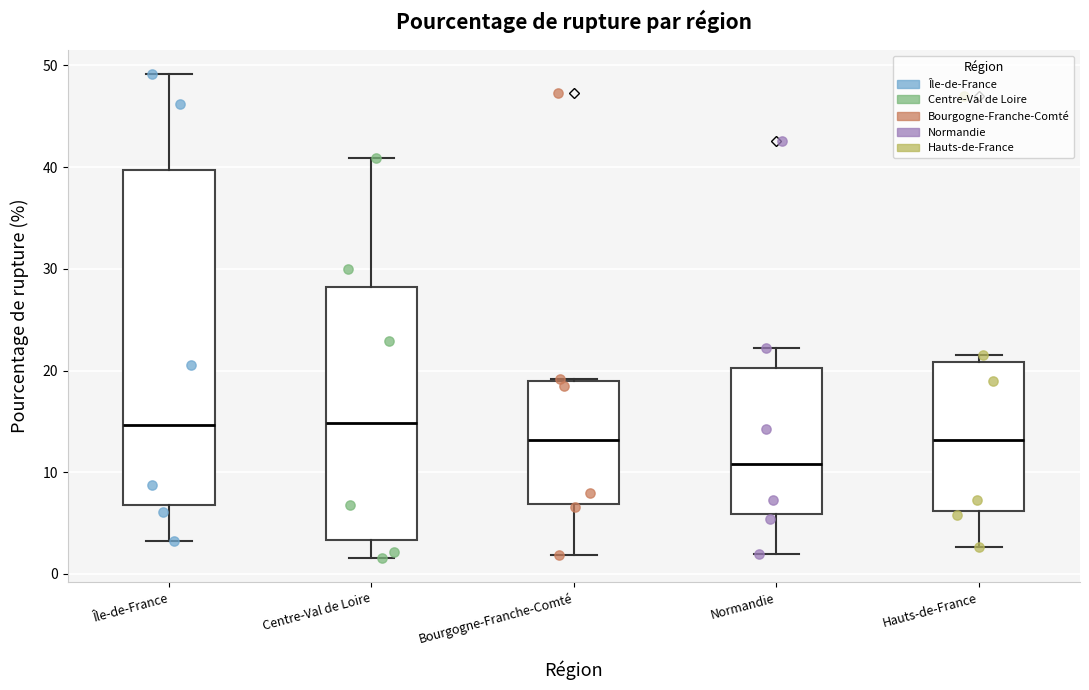

Reading left to right, read every box against the y-axis: the position of its median line, the range the box covers, and the ends of its whiskers. The values are not printed on the chart, so give them approximately, as read against the axis.

Île-de-France: median 15, box 7 to 40, whiskers 3 to 49
Centre-Val de Loire: median 15, box 3 to 28, whiskers 2 to 41
Bourgogne-Franche-Comté: median 13, box 7 to 19, whiskers 2 to 19
Normandie: median 11, box 6 to 20, whiskers 2 to 22
Hauts-de-France: median 13, box 6 to 21, whiskers 3 to 22